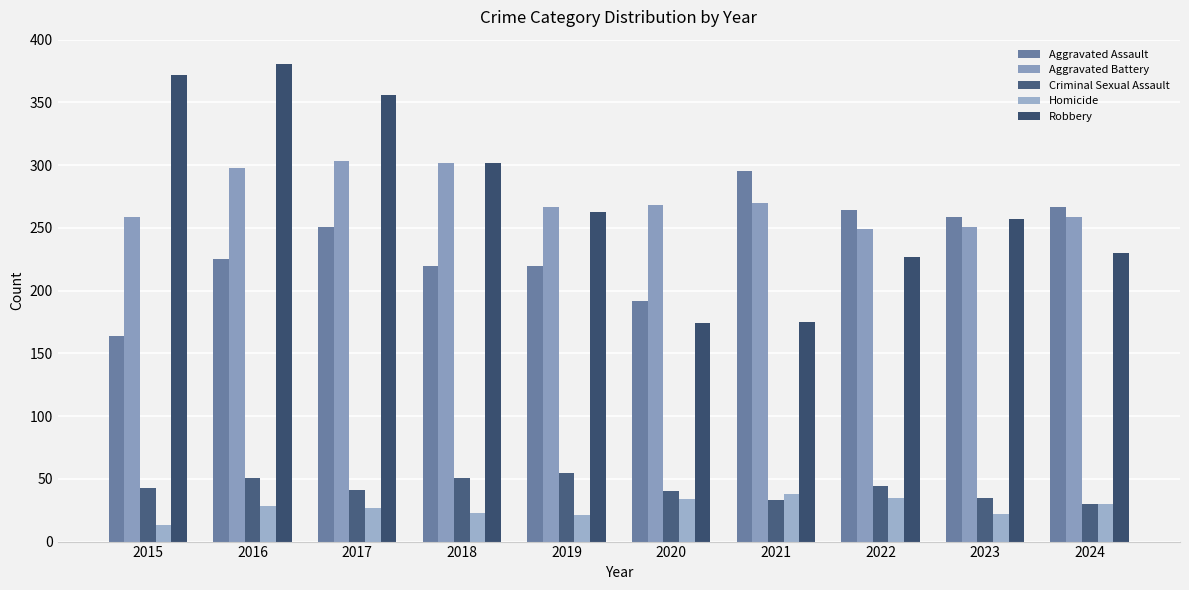

True or false: Homicide has a value of 28 at 2016.

True